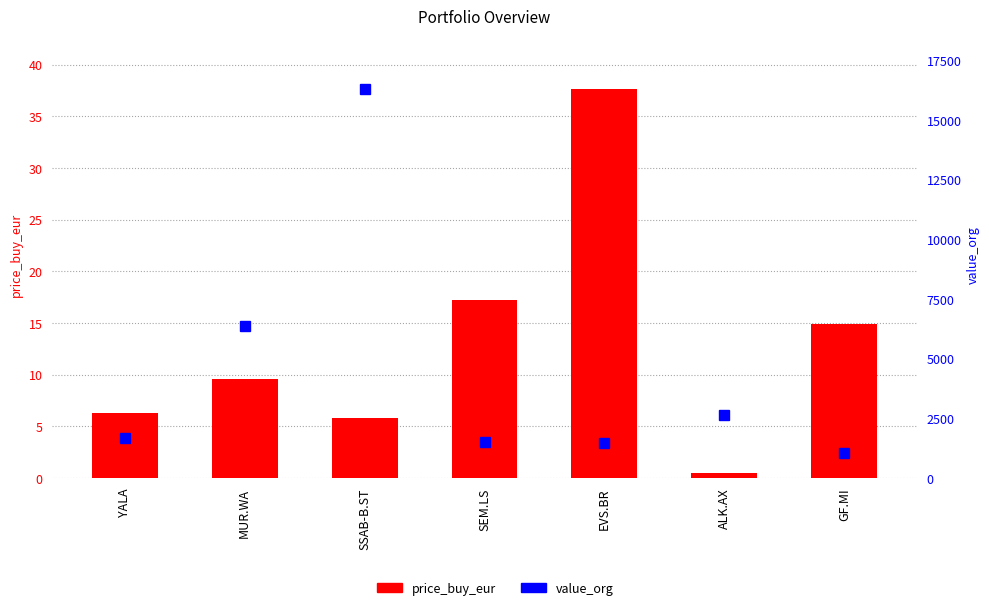

The value_org series shows 2473.7 at EVS.BR. True or false?

False